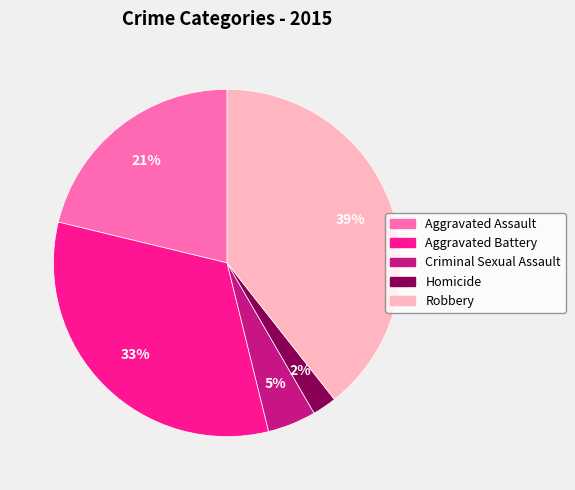

To the nearest percent, what is the difference between the Aggravated Assault and Robbery slice percentages?

18%